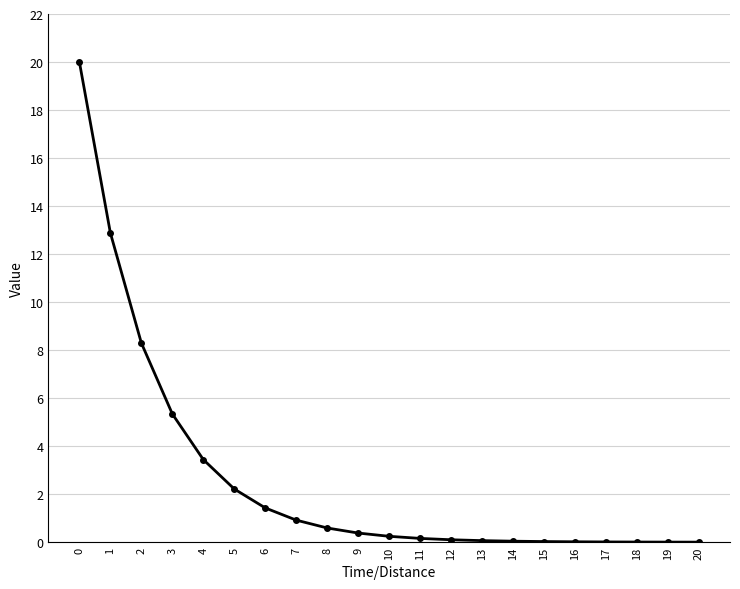

What is the maximum value shown in the chart?

20.0